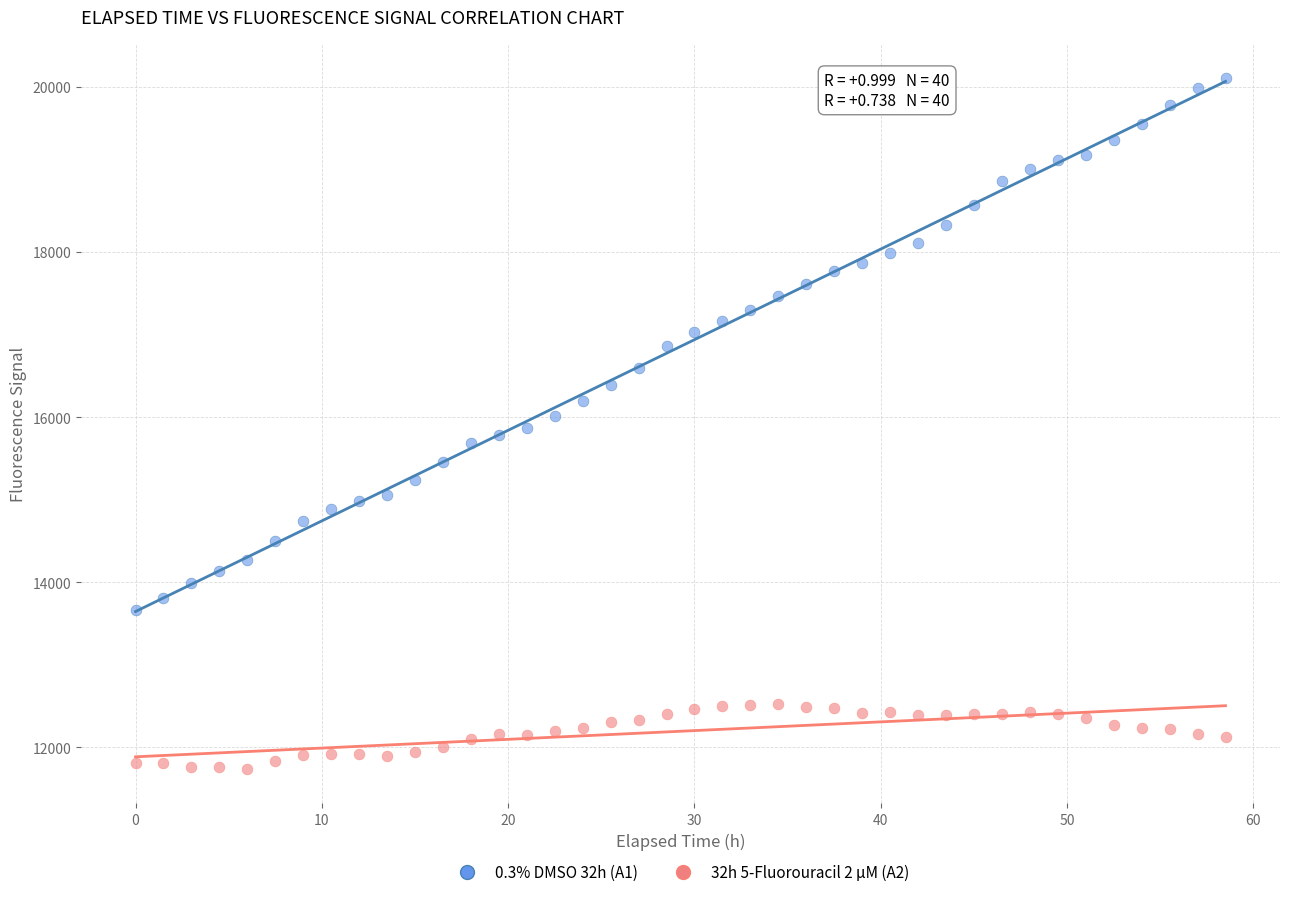

Which series contains the lowest Y value?

32h 5-Fluorouracil 2 µM (A2)